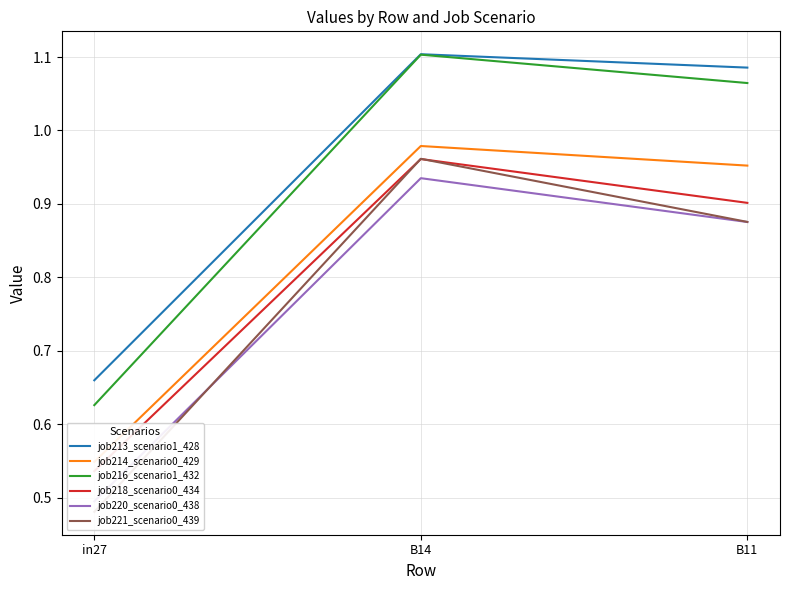

What is the approximate value of job214_scenario0_429 at B14?

1.0